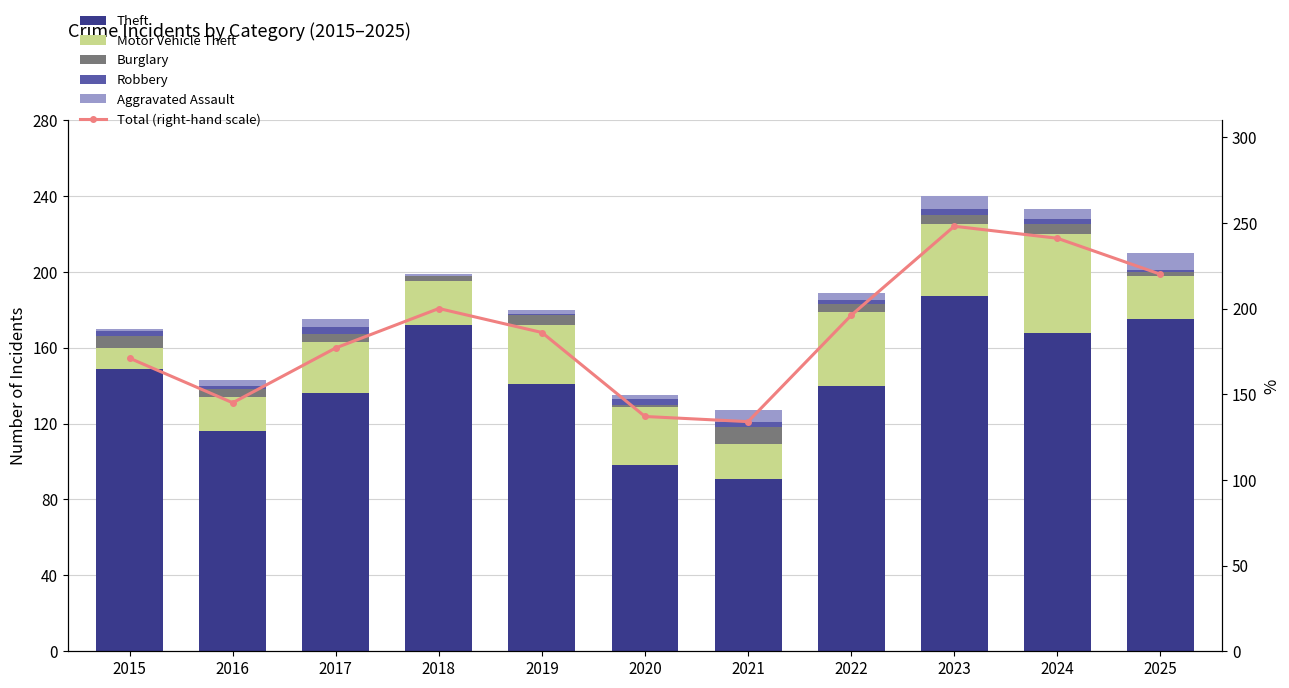

How many series are shown in this chart?

6